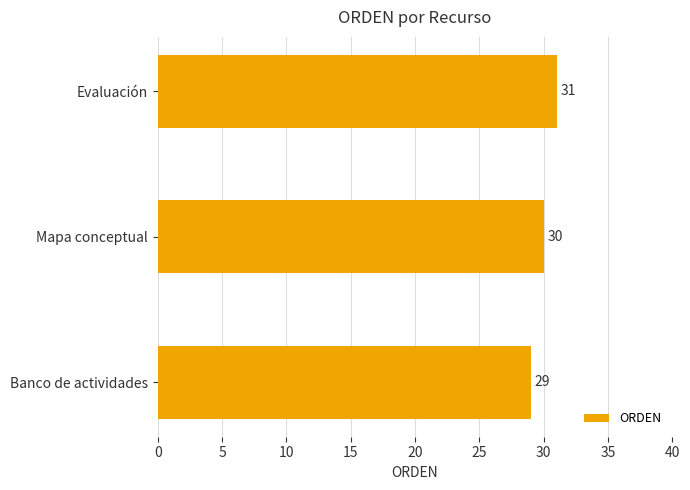

Count the number of data series in this chart.

1